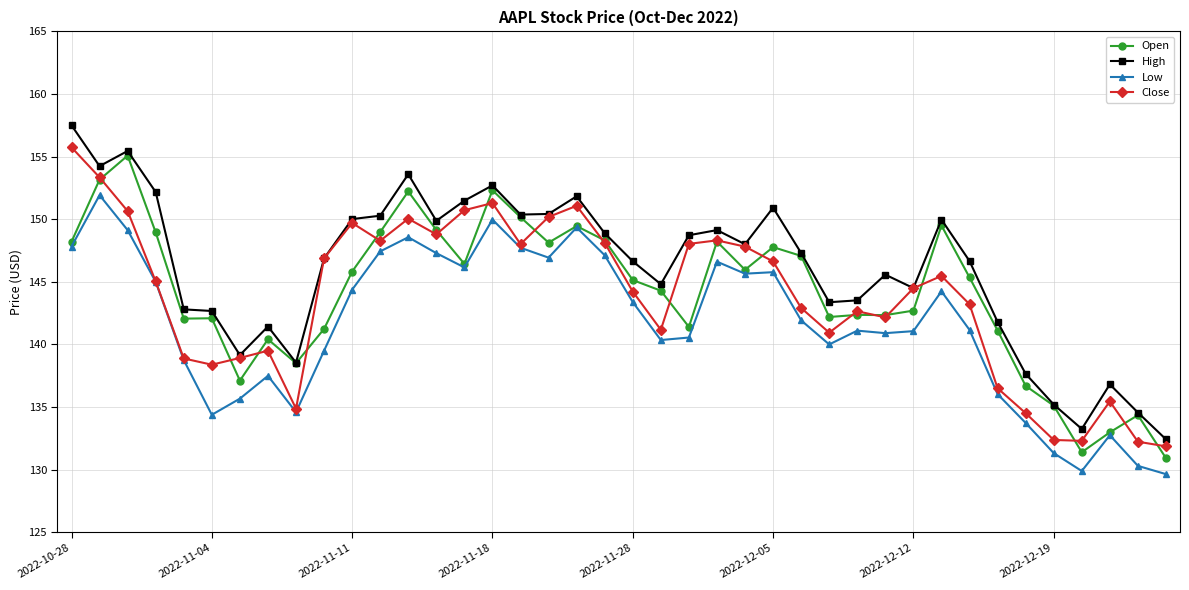

What is the value of the Low point at the 3rd from the left?

149.1